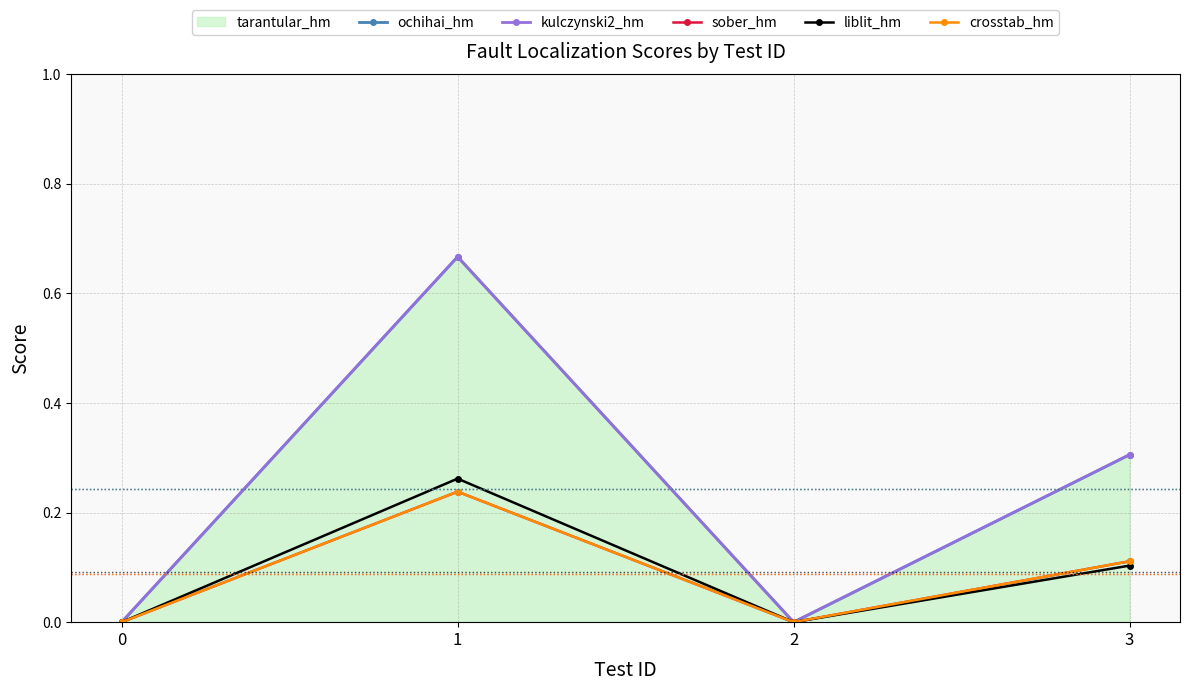

What is the difference between the ochihai_hm values at 2 and 3?

0.3